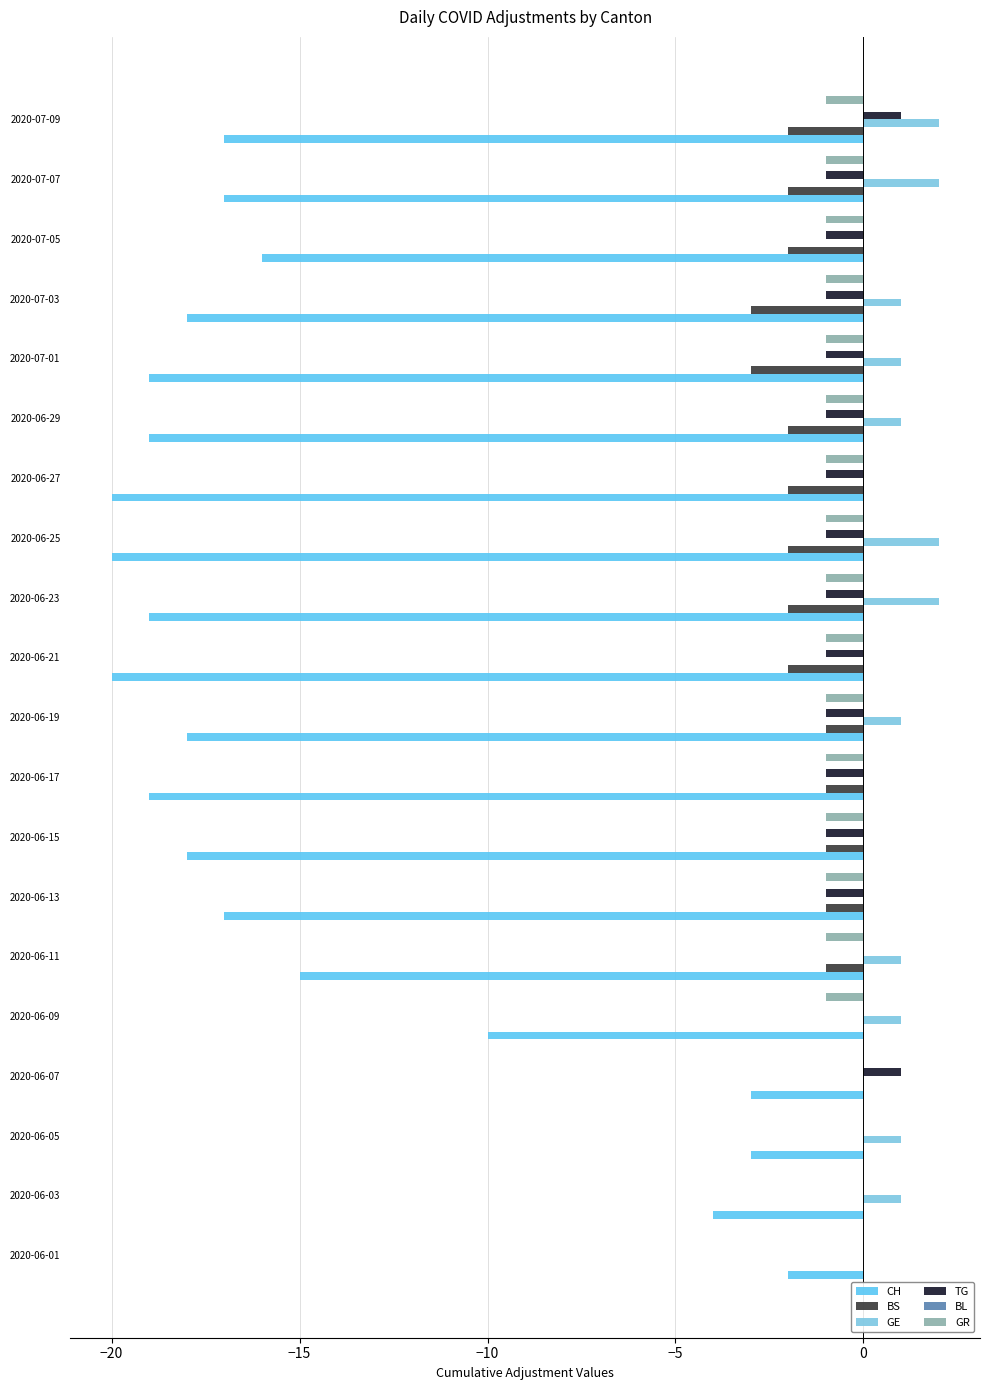

What is the greatest value displayed?

2